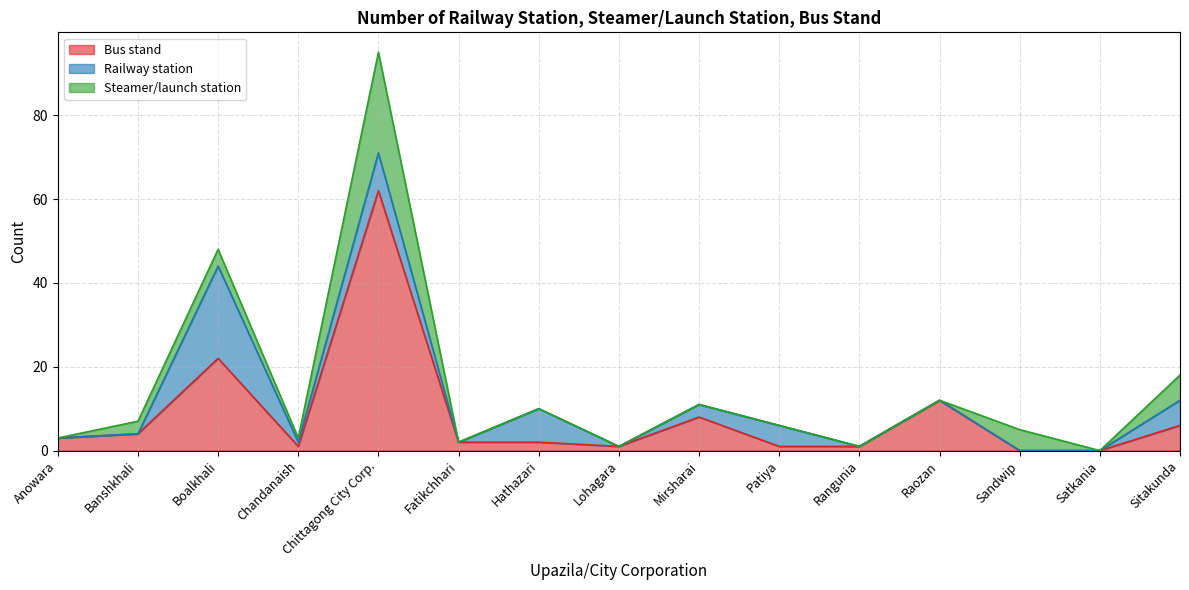

Which series ends up on top after the final intersection of Steamer/launch station and Bus stand?

Steamer/launch station